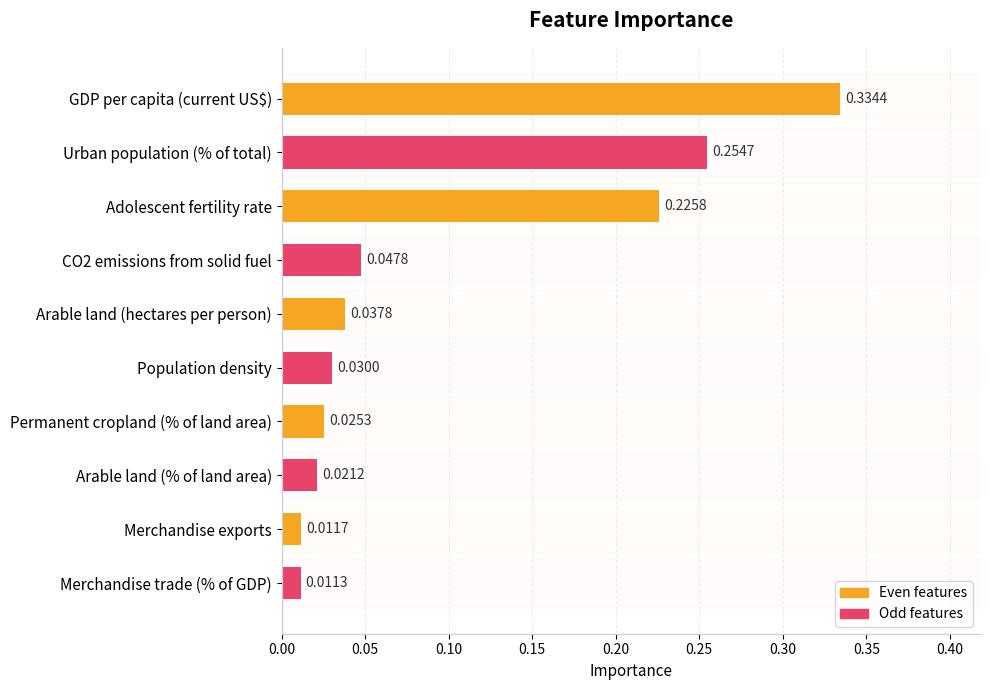

At which category does the chart reach its minimum across all series?

Merchandise trade (% of GDP)